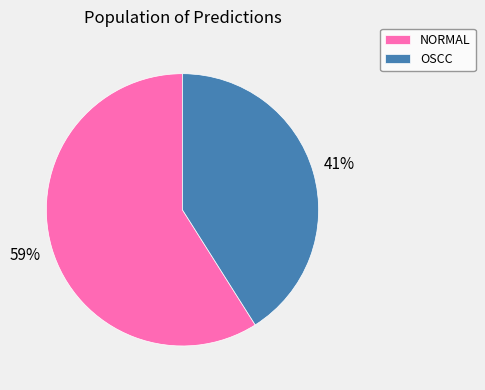

Which category has the biggest portion of the pie?

NORMAL